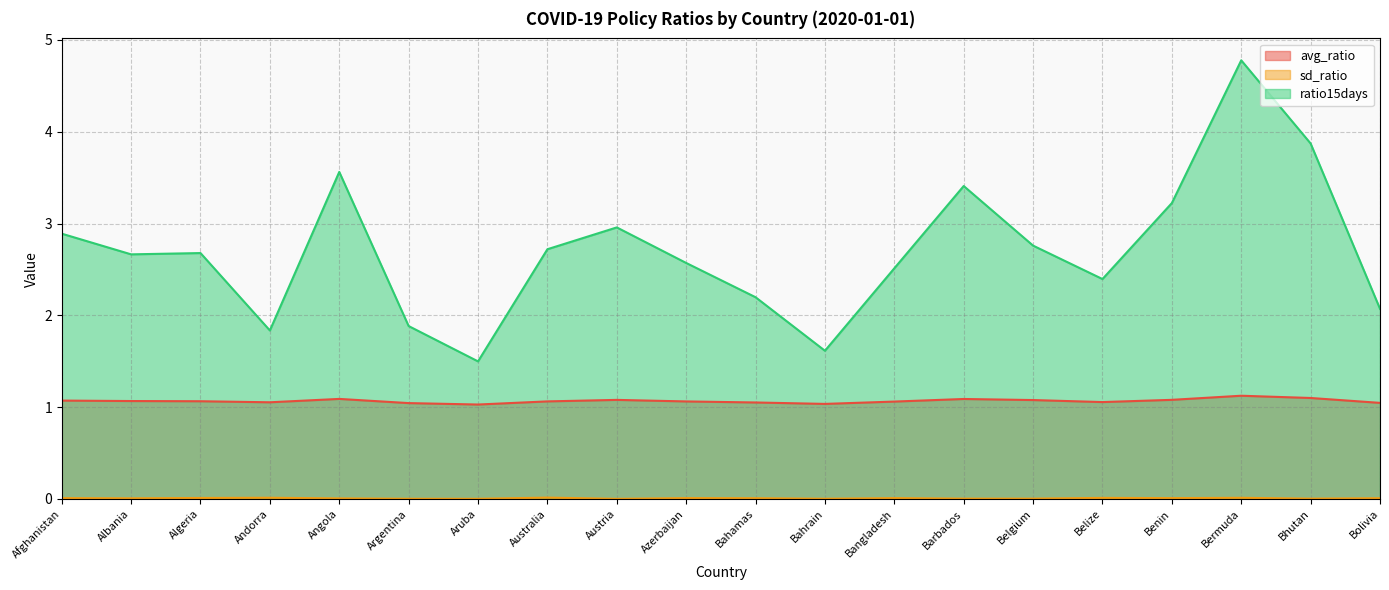

What is the difference between the maximum and minimum values in the avg_ratio series?

0.1